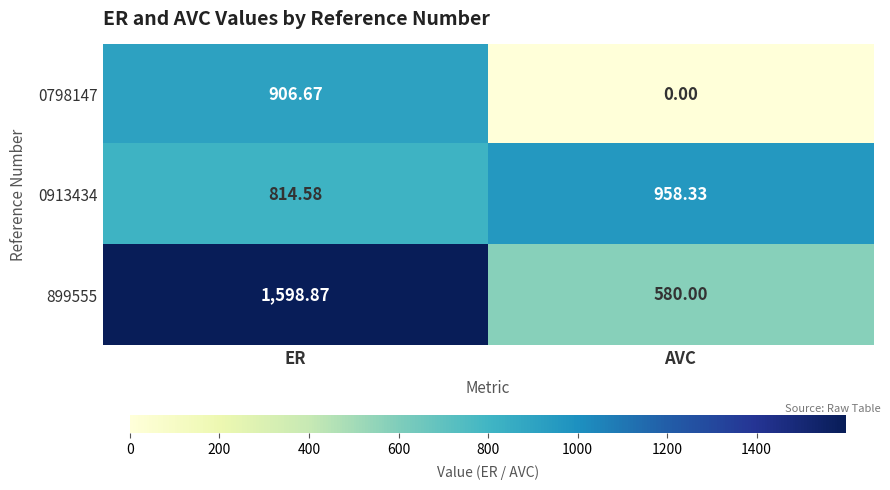

Rank the series by their maximum value, from lowest to highest.

0798147, 0913434, 899555